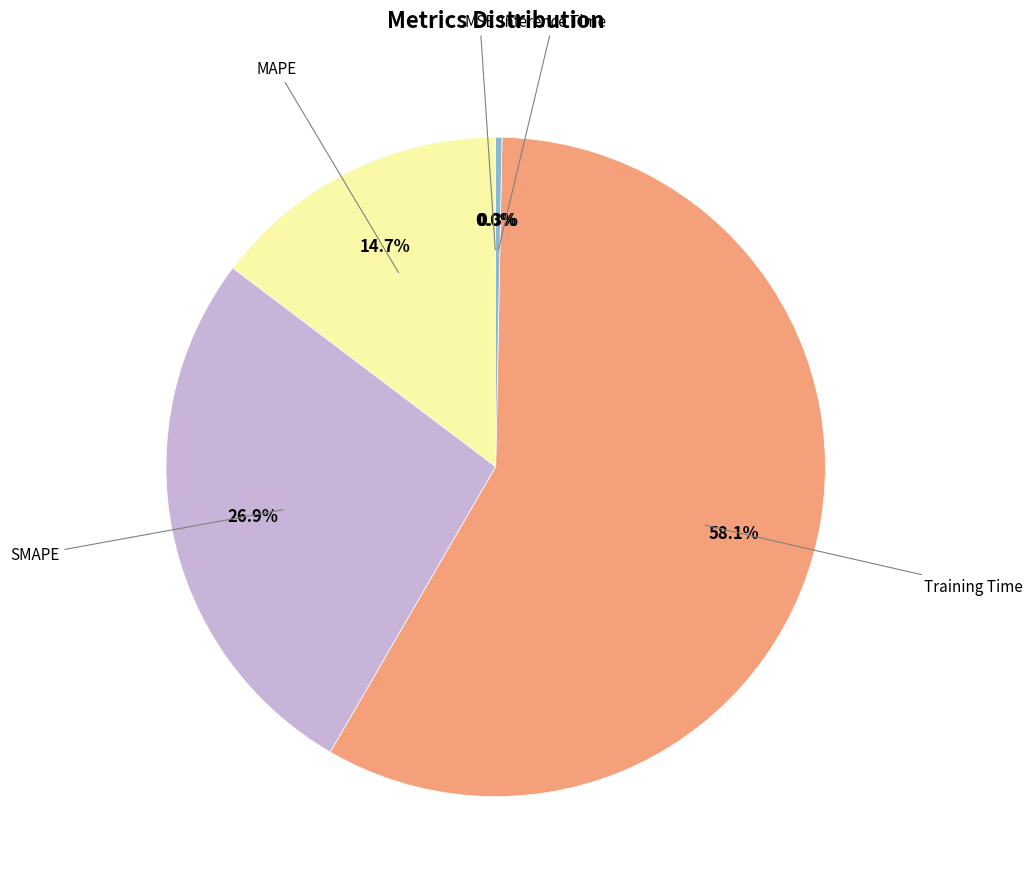

Is there a majority slice in this chart?

Yes